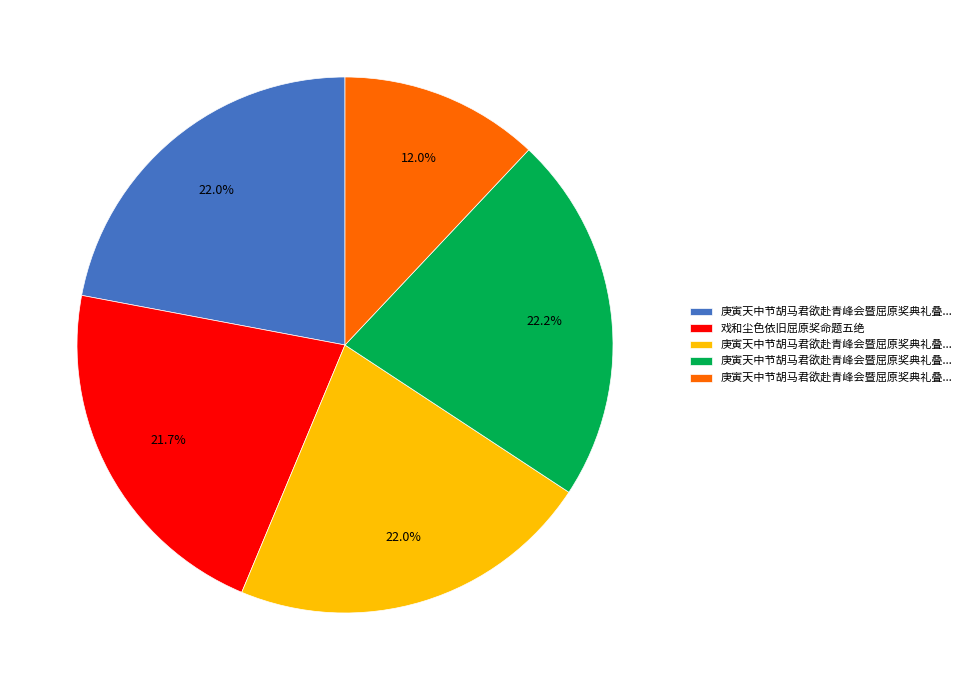

To the nearest percent, what is the average slice percentage?

20%